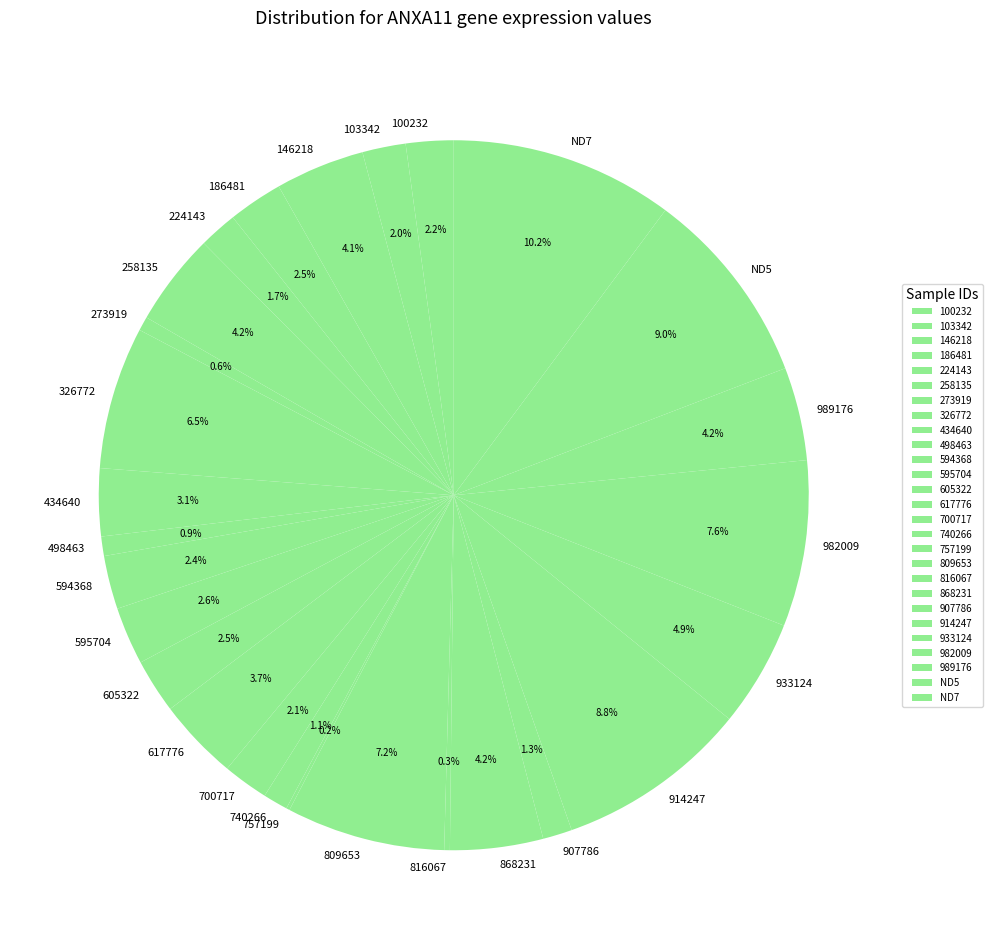

What is the largest slice in the pie chart?

ND7